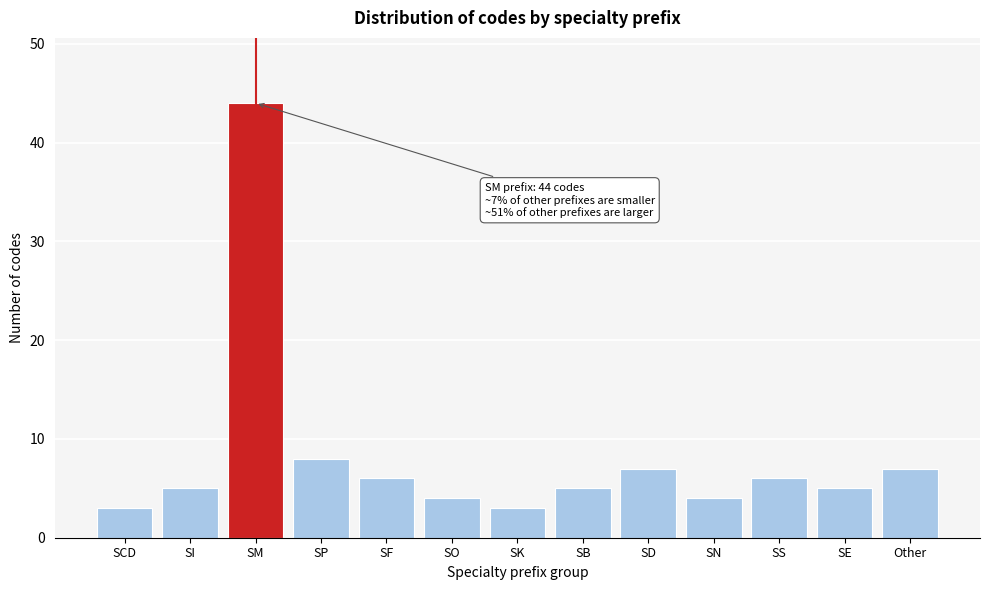

Reading left to right, list all the values displayed in this chart.

3	5	44	8	6	4	3	5	7	4	6	5	7